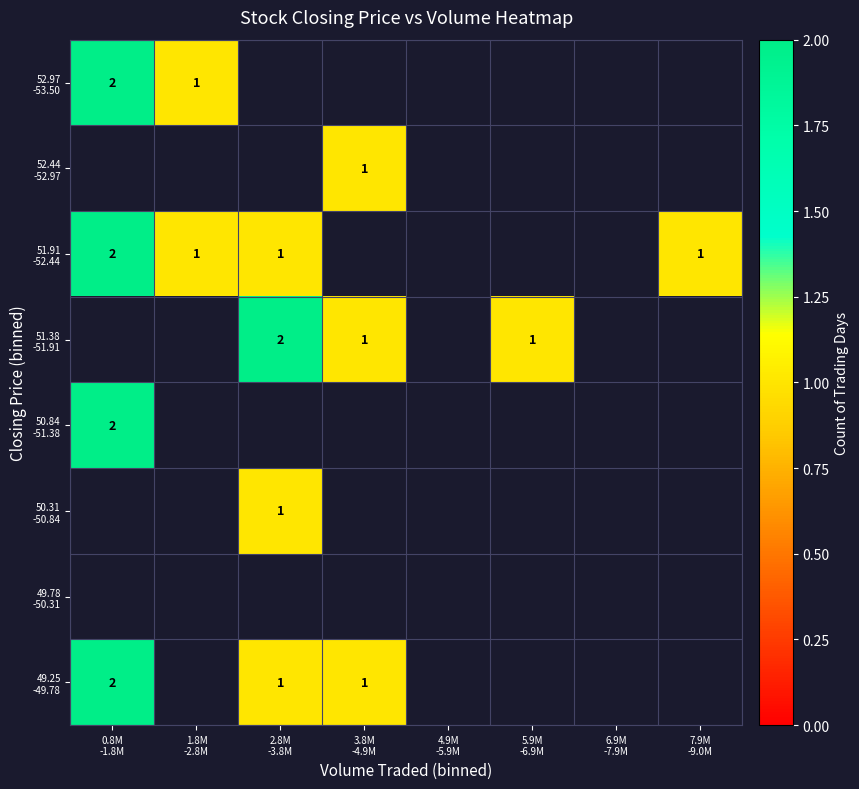

At 7.9M -9.0M, list the series in order from smallest to largest.

49.25 -49.78, 49.78 -50.31, 50.31 -50.84, 50.84 -51.38, 51.38 -51.91, 51.91 -52.44, 52.44 -52.97, 52.97 -53.50